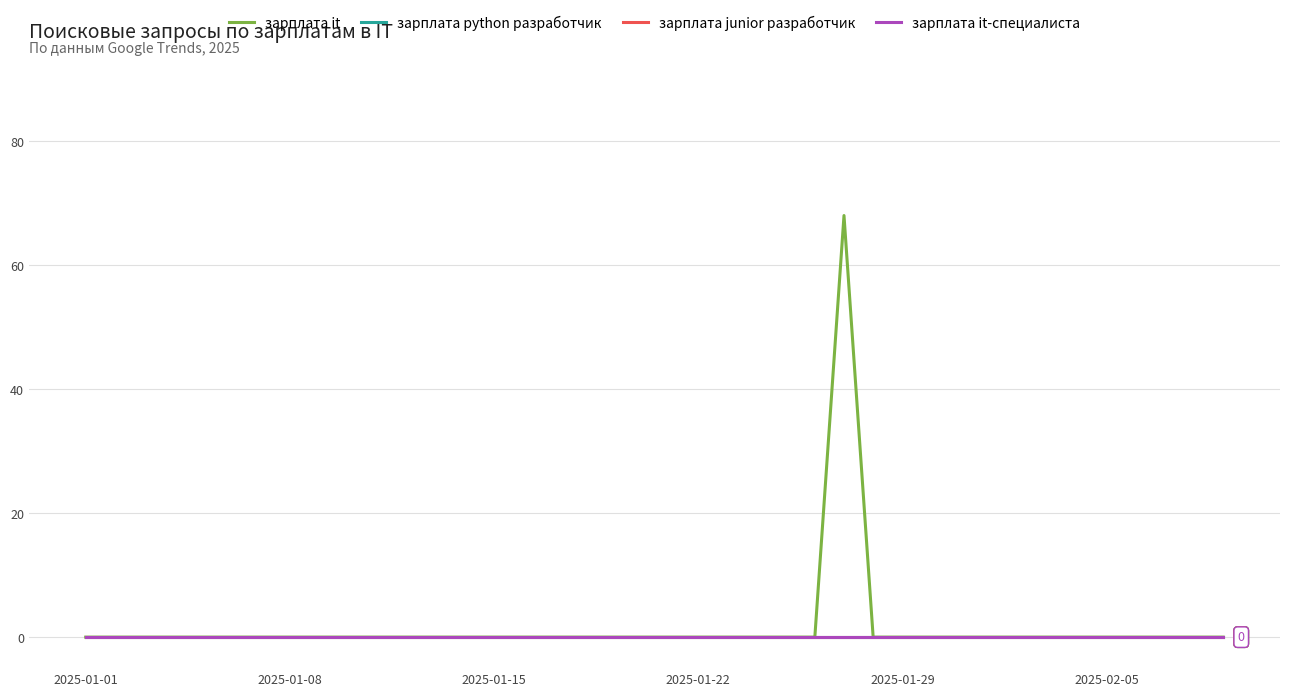

Does the chart have visible grid lines?

Yes